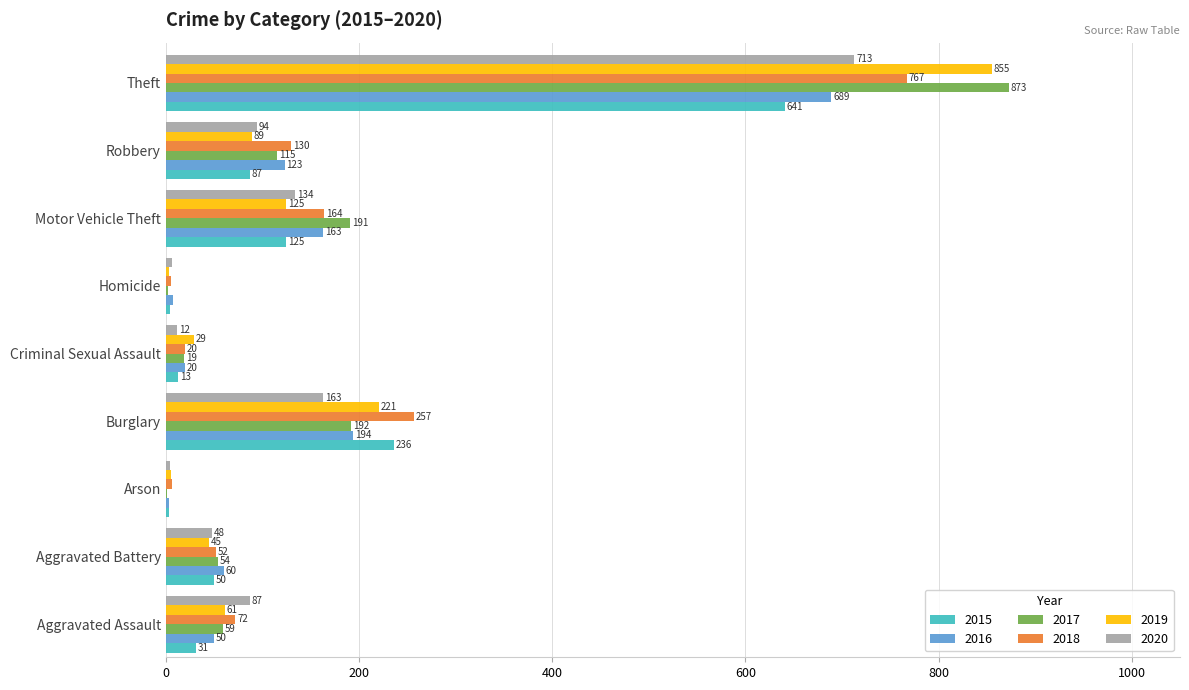

The value of 2017 at Criminal Sexual Assault is 19. True or false?

True